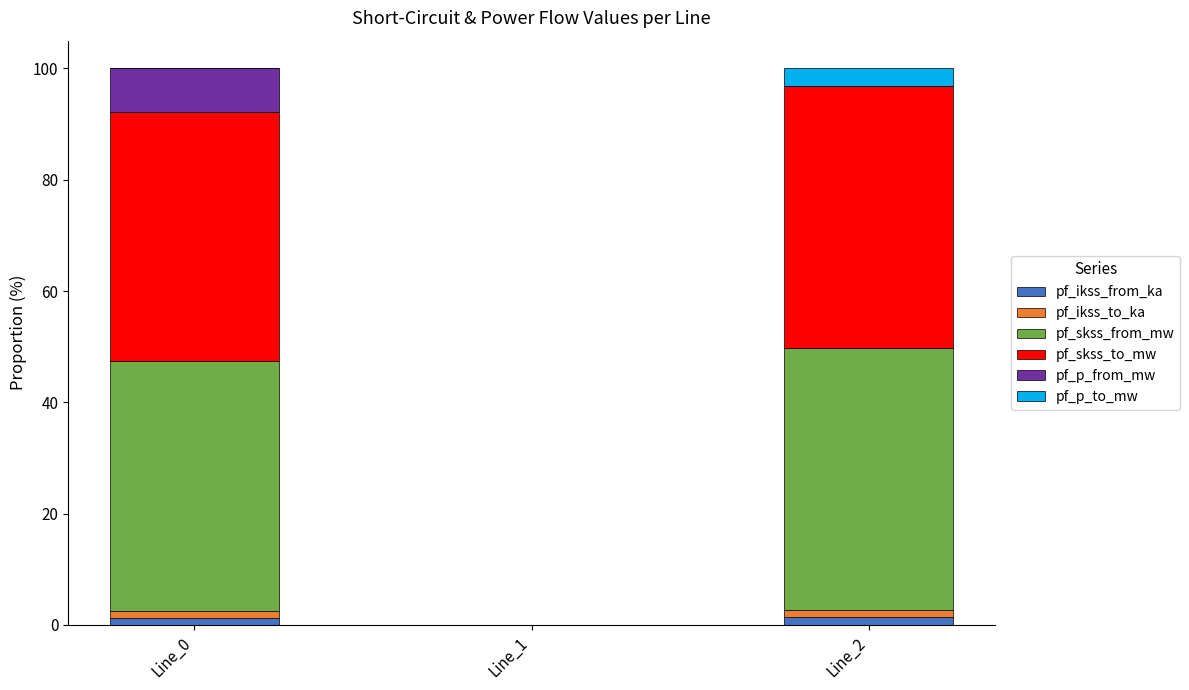

Which series has the largest range (max minus min)?

pf_skss_to_mw